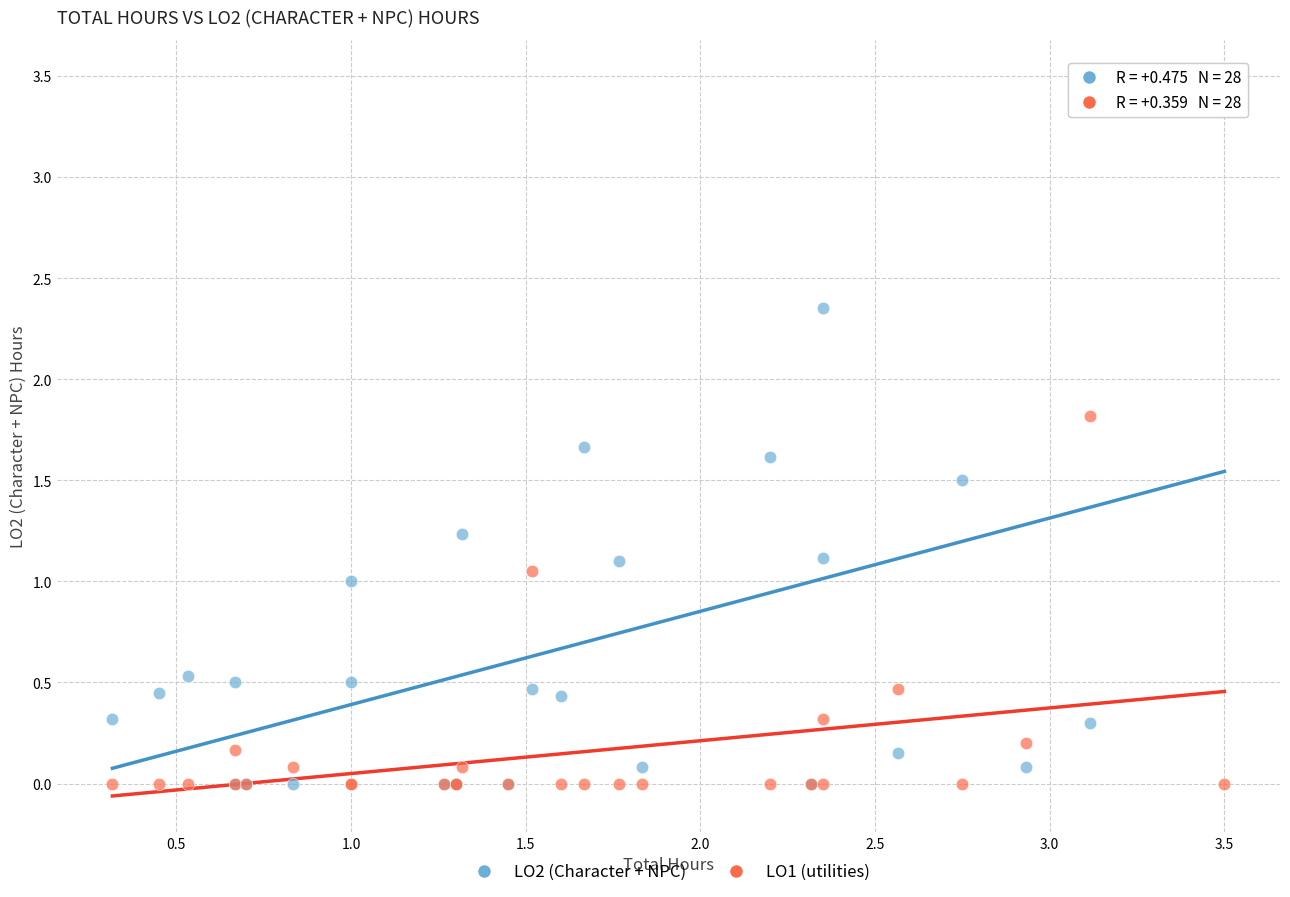

What is the X range (max minus min) for the scatter plot?

3.2